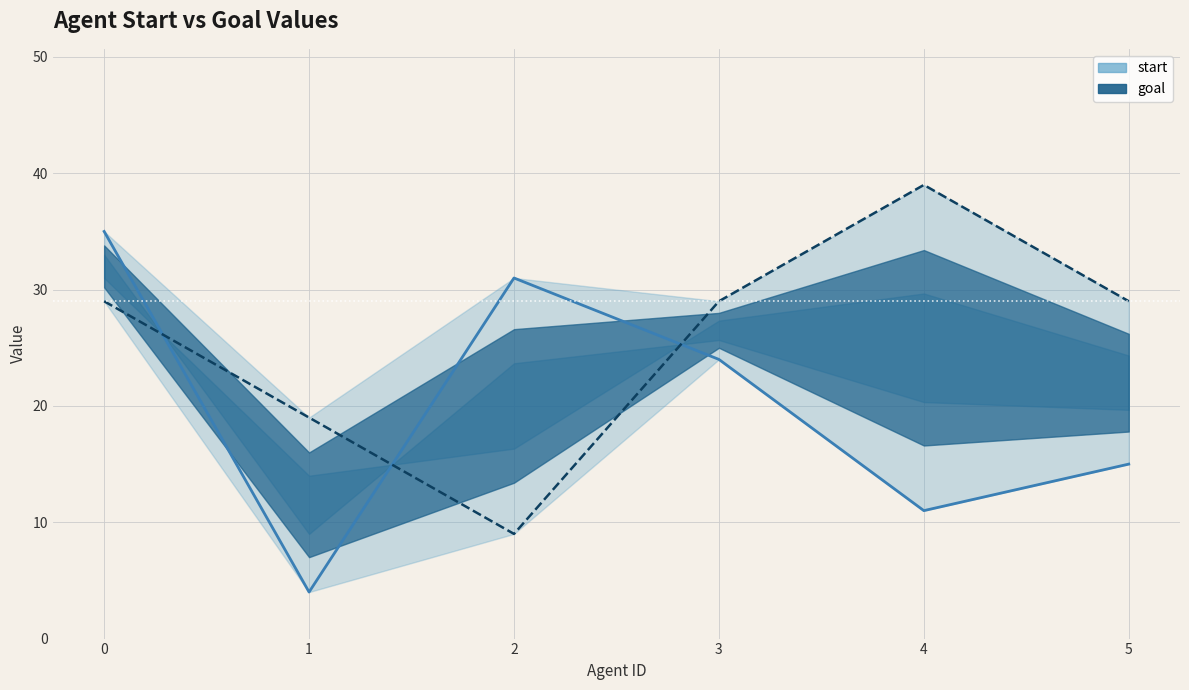

Where do start and goal first cross each other?

0 and 1